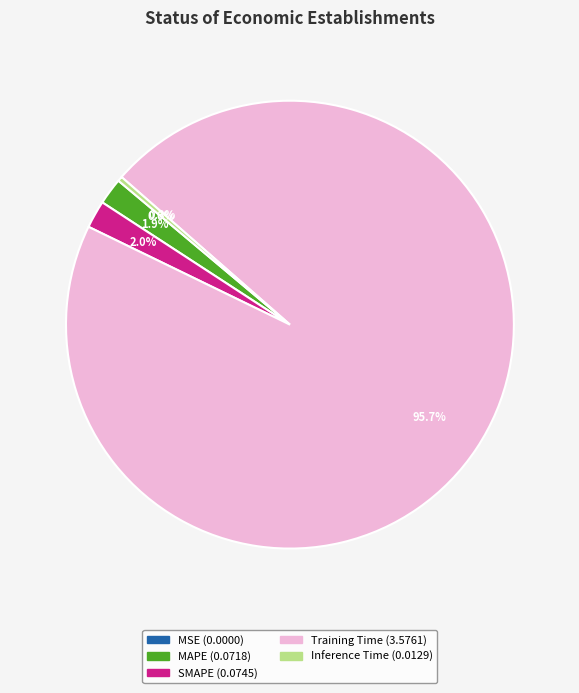

The Inference Time slice represents 15% of the pie. True or false?

False